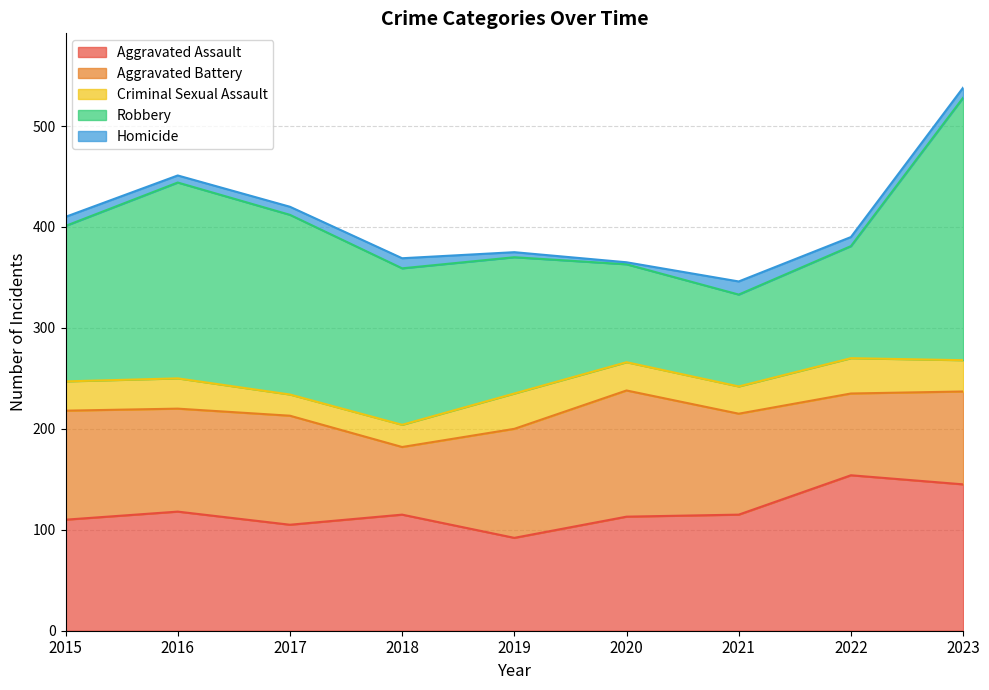

Does the chart display data point markers on the line(s)?

No